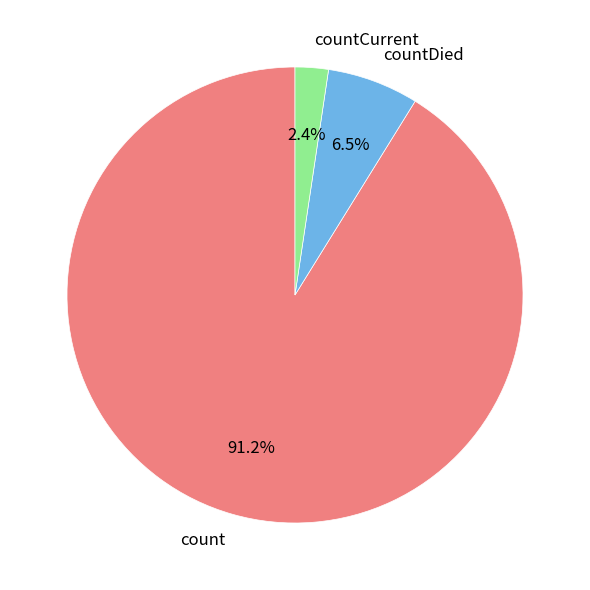

Is there any slice that represents more than half of the pie?

Yes